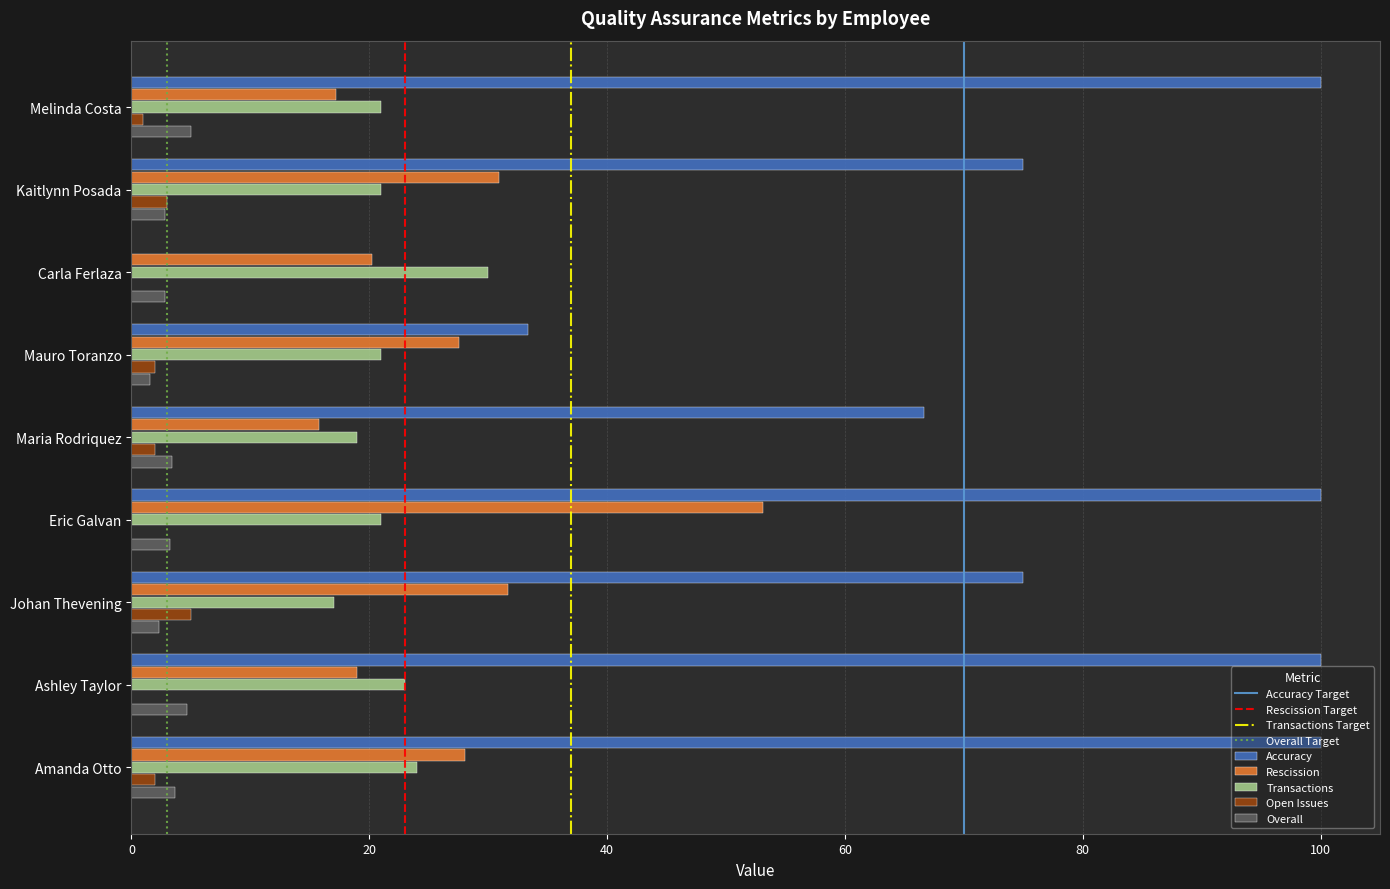

What is the sum of all Accuracy values?

650.0